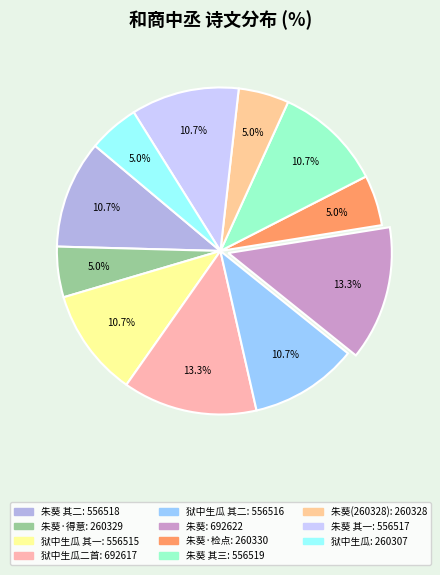

How many slices are in this pie chart?

11